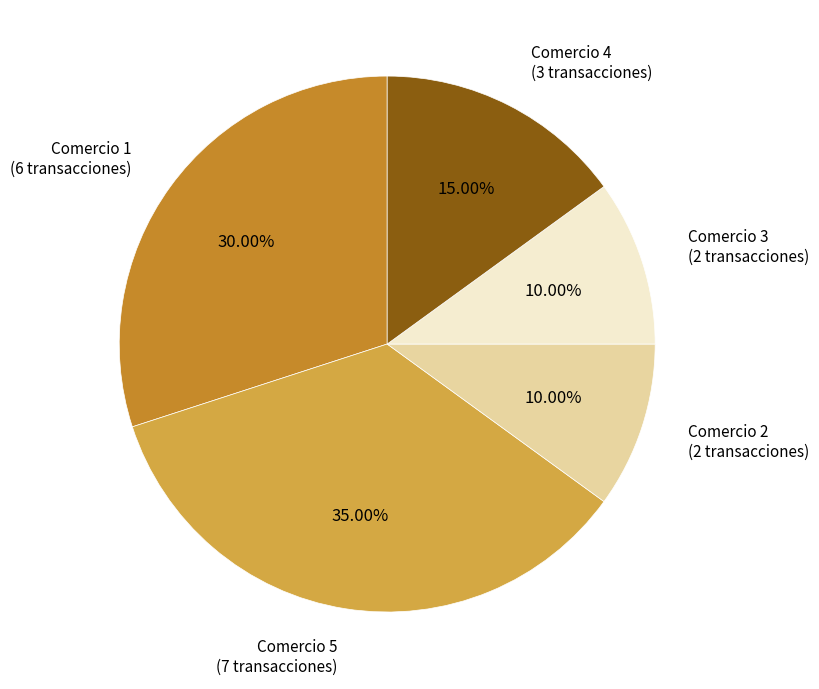

Is Comercio 1 (6 transacciones) the majority of the pie?

No